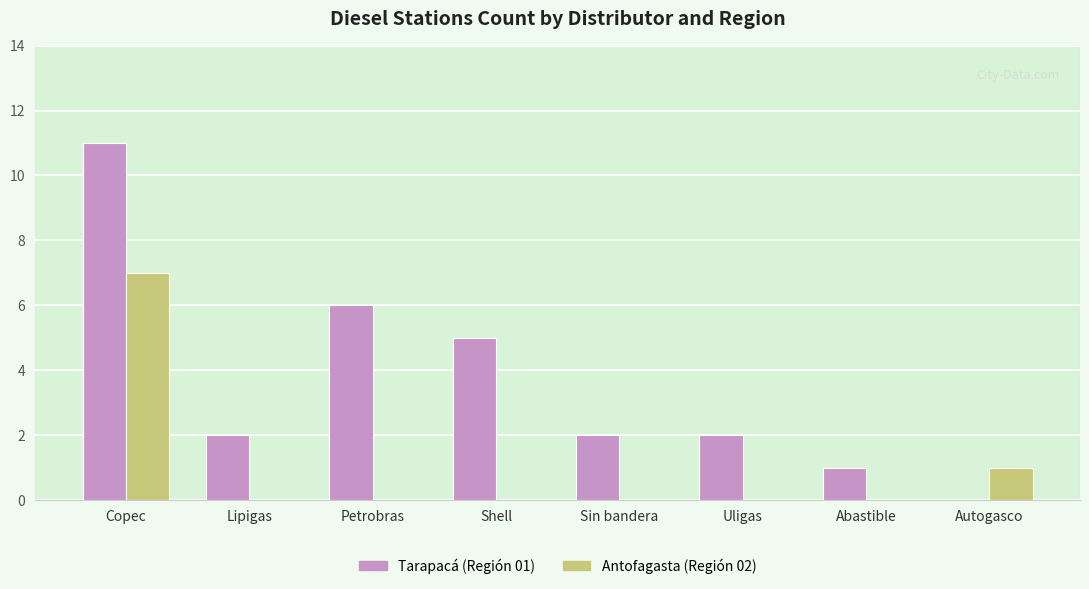

Reading left to right, list all the values displayed in this chart.

Tarapacá (Región 01): Copec=11	Lipigas=2	Petrobras=6	Shell=5	Sin bandera=2	Uligas=2	Abastible=1	Autogasco=0
Antofagasta (Región 02): Copec=7	Lipigas=0	Petrobras=0	Shell=0	Sin bandera=0	Uligas=0	Abastible=0	Autogasco=1